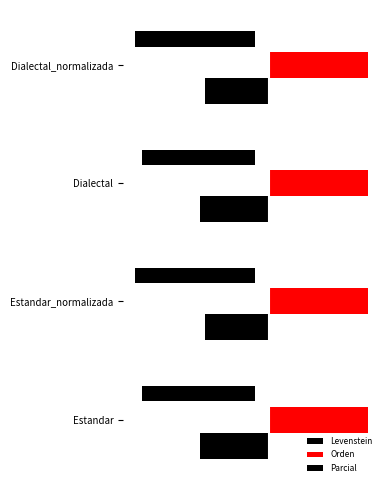

How many categories are shown in the chart?

4